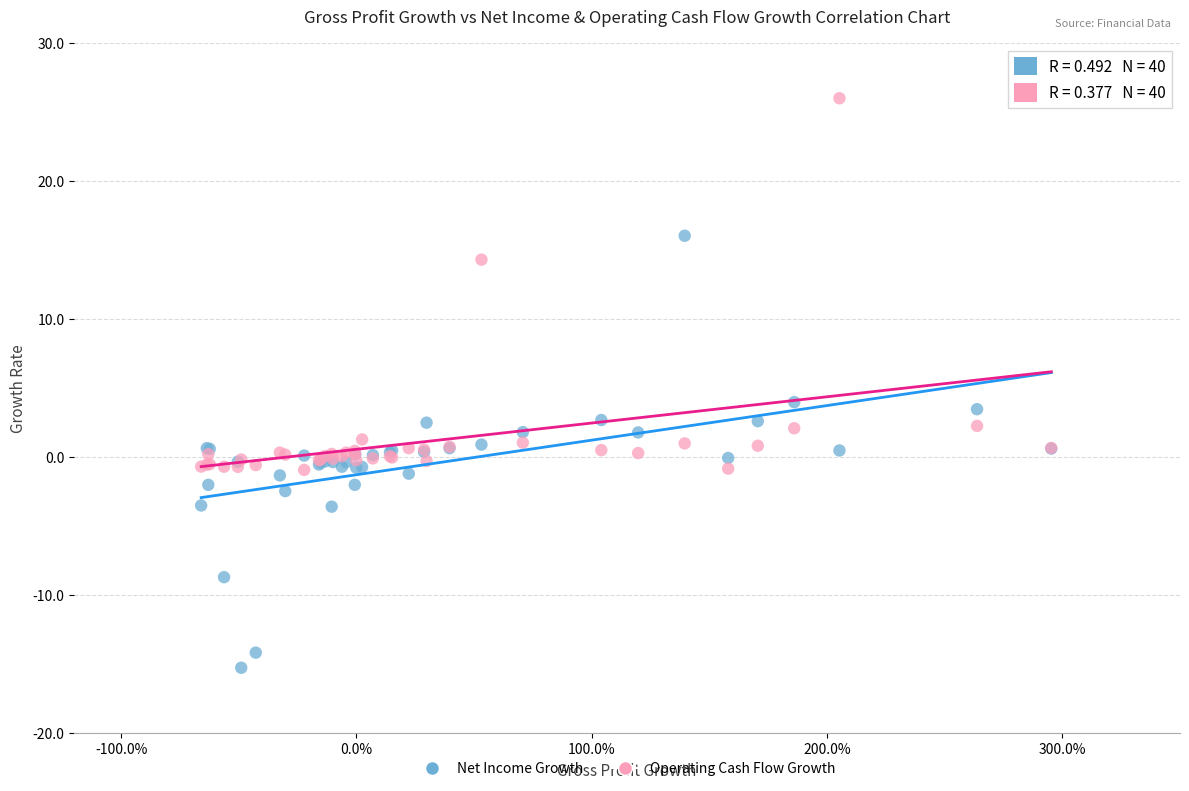

In the Operating Cash Flow Growth series, what Y value is closest to 12?

14.3